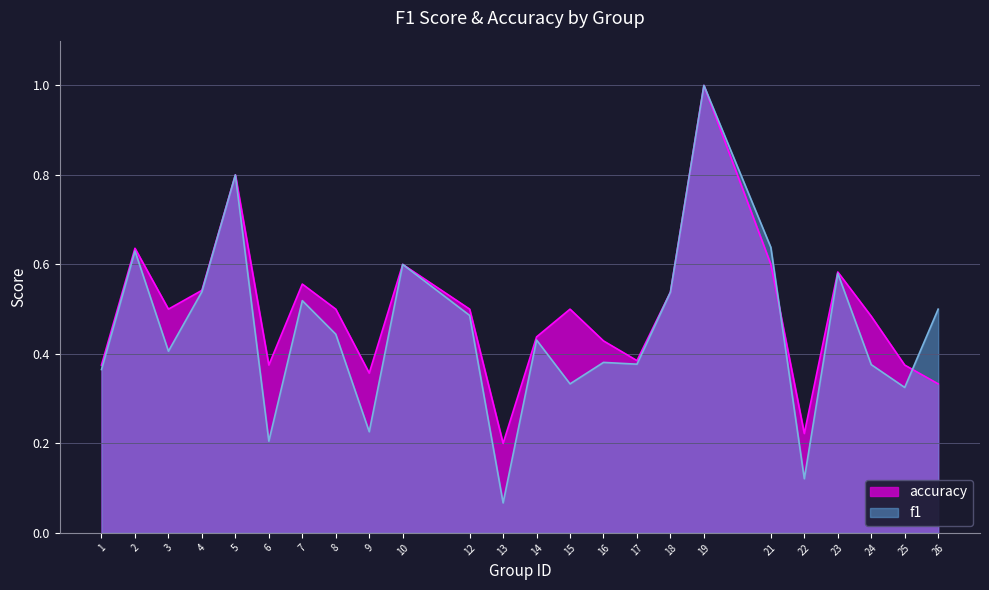

What is the approximate value of accuracy at 7?

0.6